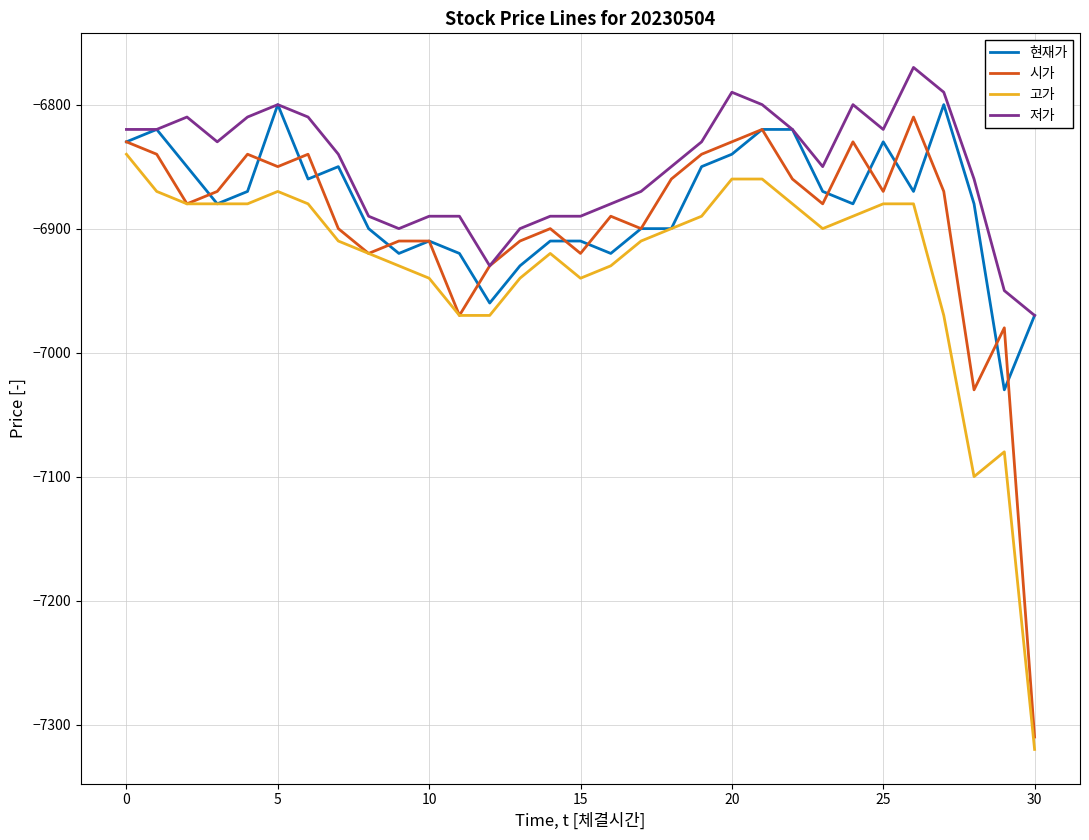

Which series has the largest total across all categories?

저가